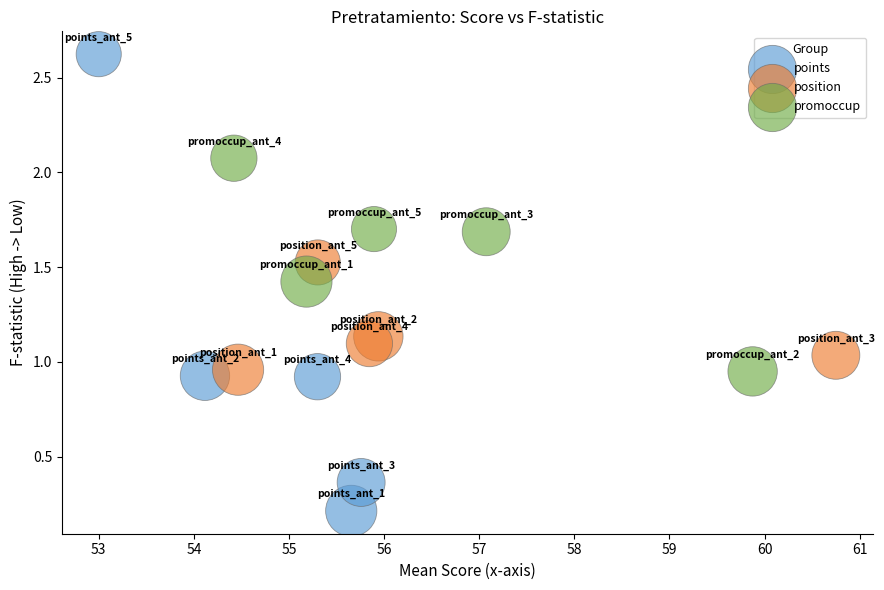

Which series has the widest spread of Y values?

points